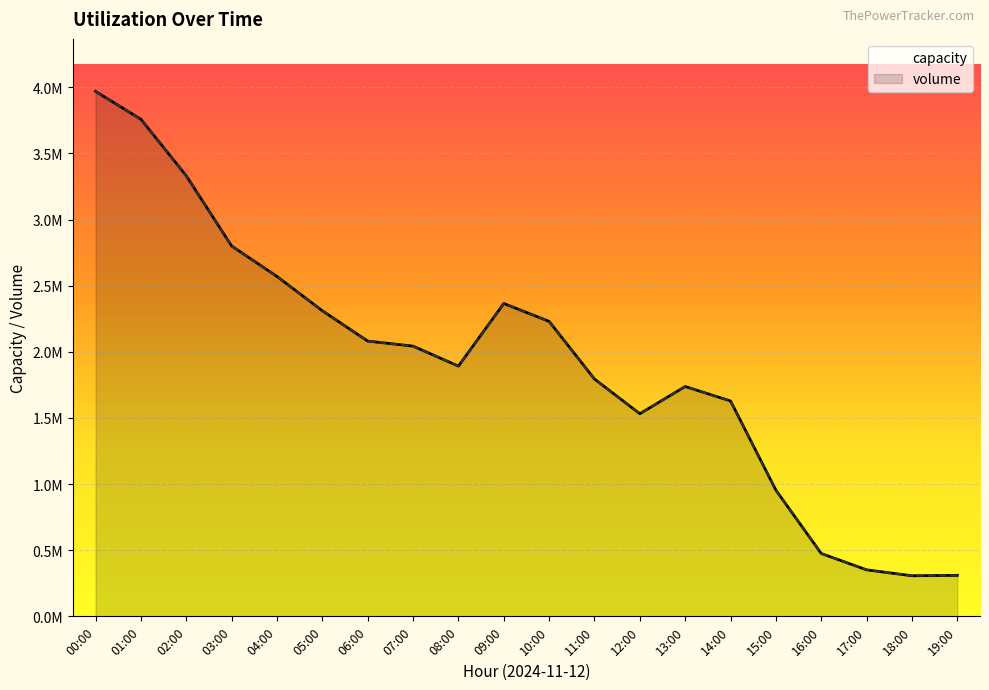

Reading right to left, transcribe all the data shown in this chart.

capacity: 19:00=309834	18:00=306737	17:00=351625	16:00=475066	15:00=953762	14:00=1627983	13:00=1737601	12:00=1531911	11:00=1794028	10:00=2229968	09:00=2365037	08:00=1891841	07:00=2042866	06:00=2080911	05:00=2310156	04:00=2569542	03:00=2799930	02:00=3330273	01:00=3757925	00:00=3968615
volume: 19:00=309834	18:00=306737	17:00=351625	16:00=475066	15:00=953762	14:00=1627983	13:00=1737601	12:00=1531911	11:00=1794028	10:00=2229968	09:00=2365037	08:00=1891841	07:00=2042866	06:00=2080911	05:00=2310156	04:00=2569542	03:00=2799930	02:00=3330273	01:00=3757925	00:00=3968615